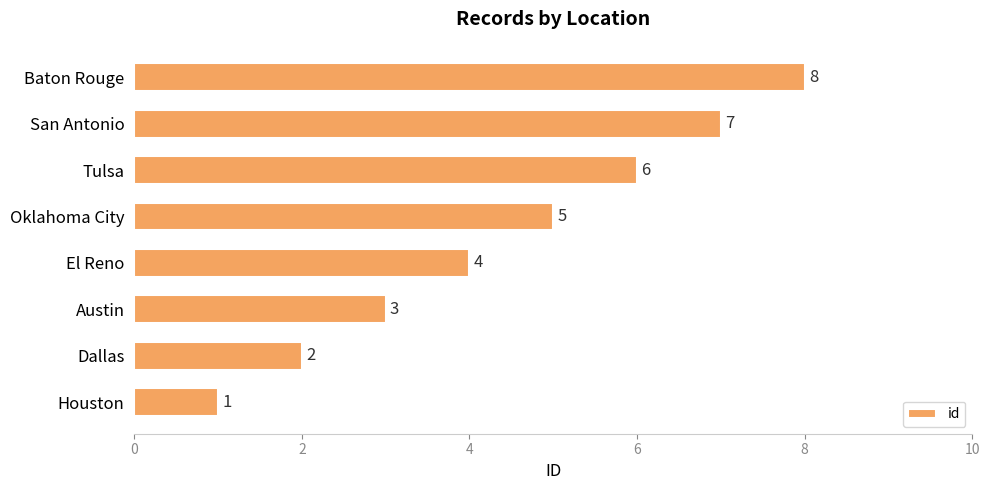

Are the bars grouped side by side (vs. stacked)?

No